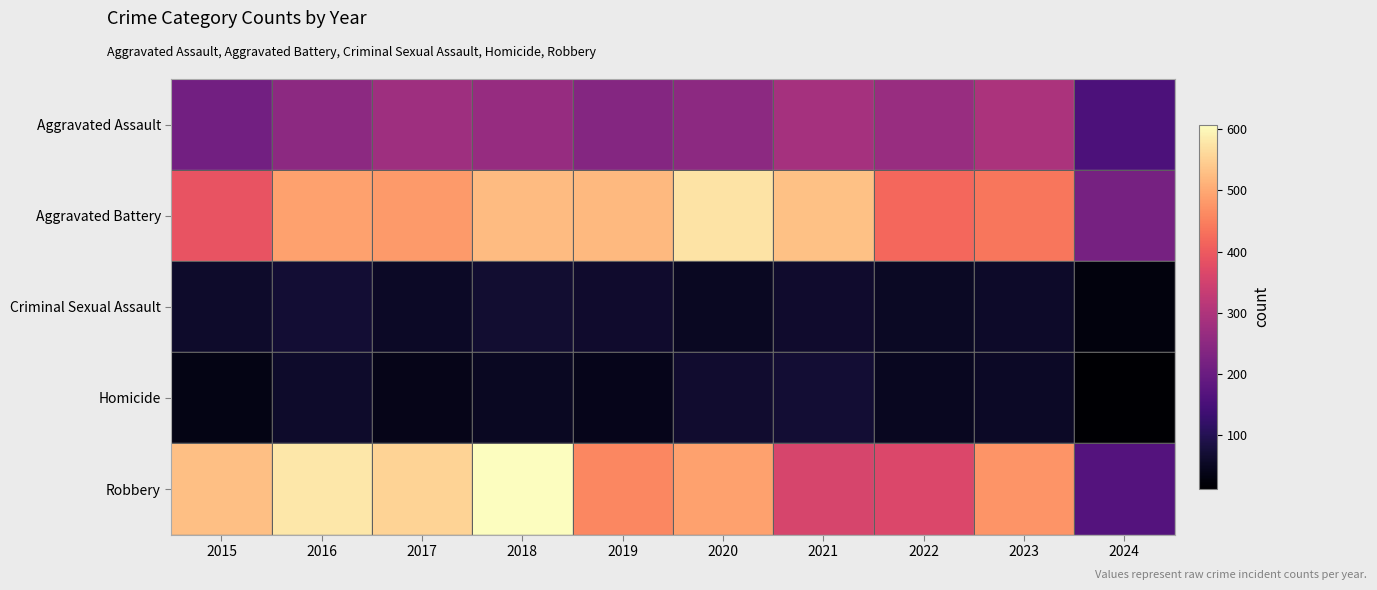

How many categories are shown in the chart?

10